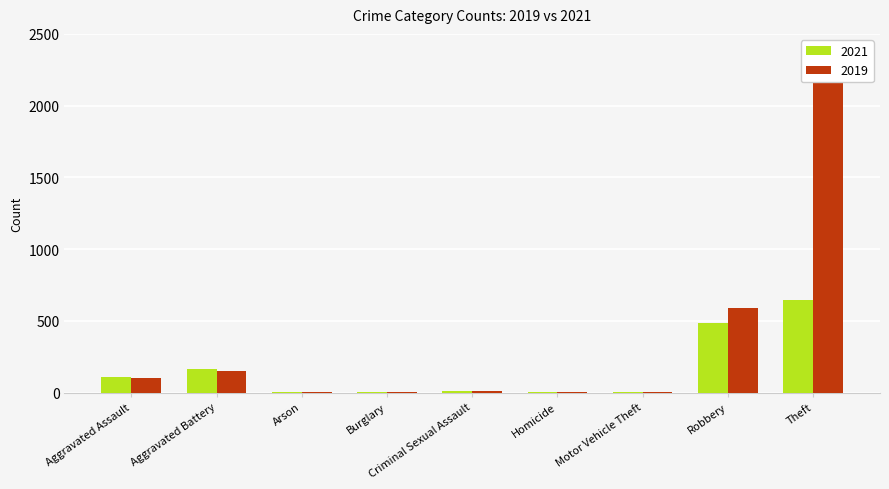

Rank the series at Aggravated Assault from lowest to highest value.

2019, 2021